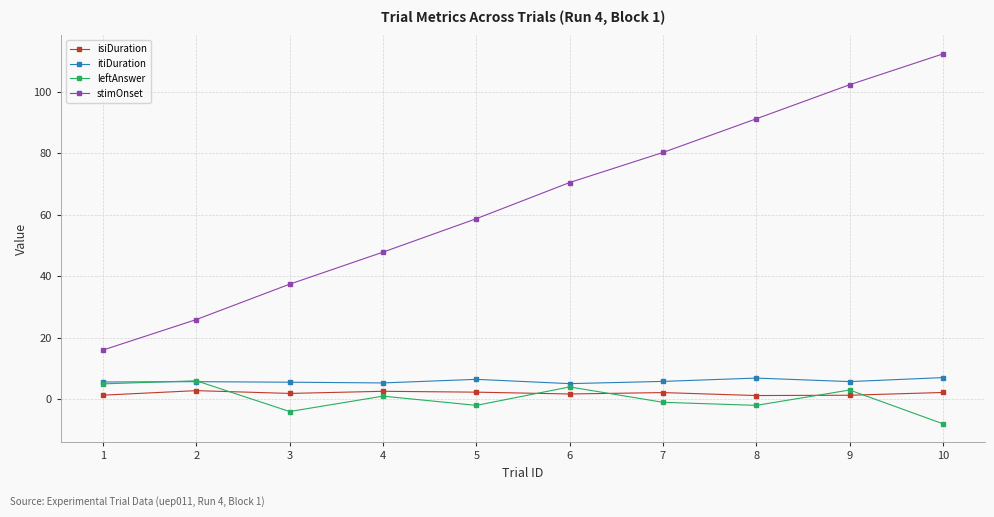

Which series has the widest spread of values?

stimOnset